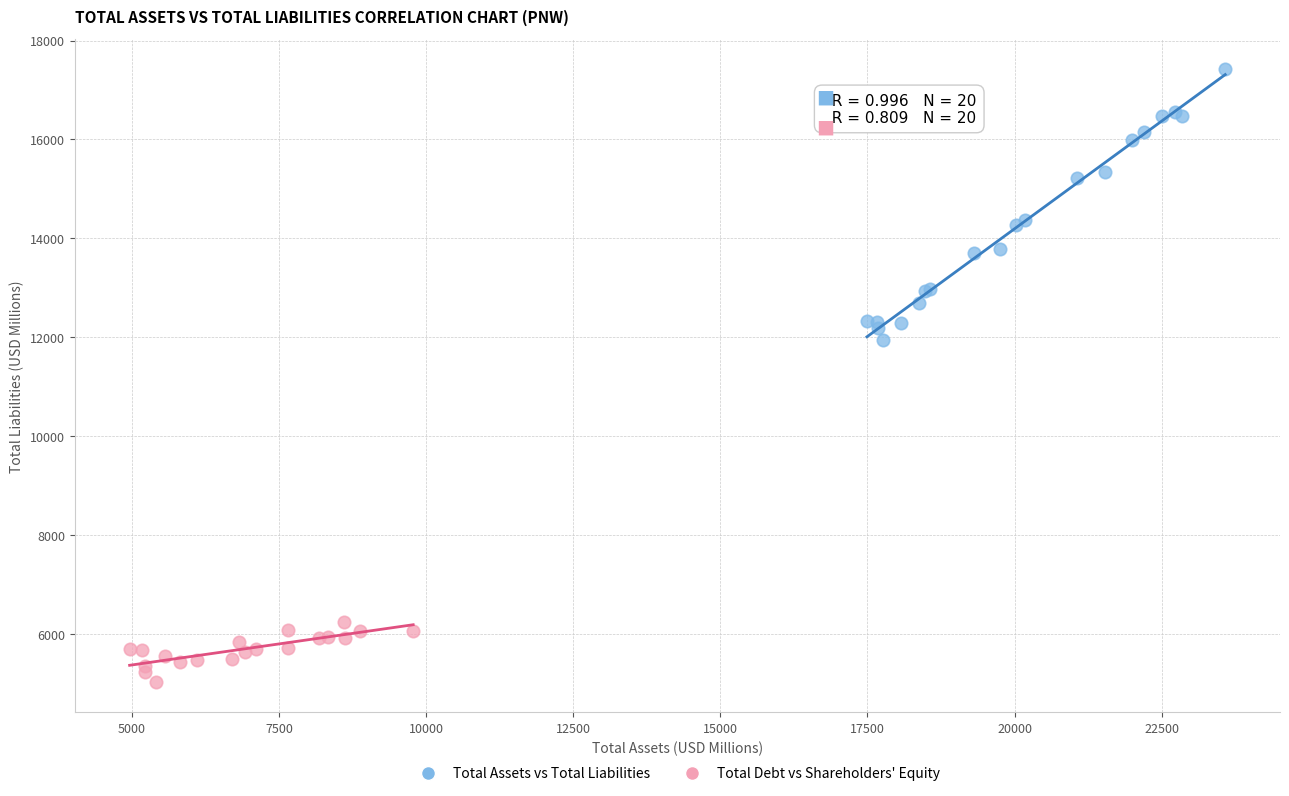

Which series reaches the minimum Y coordinate?

Total Debt vs Shareholders' Equity